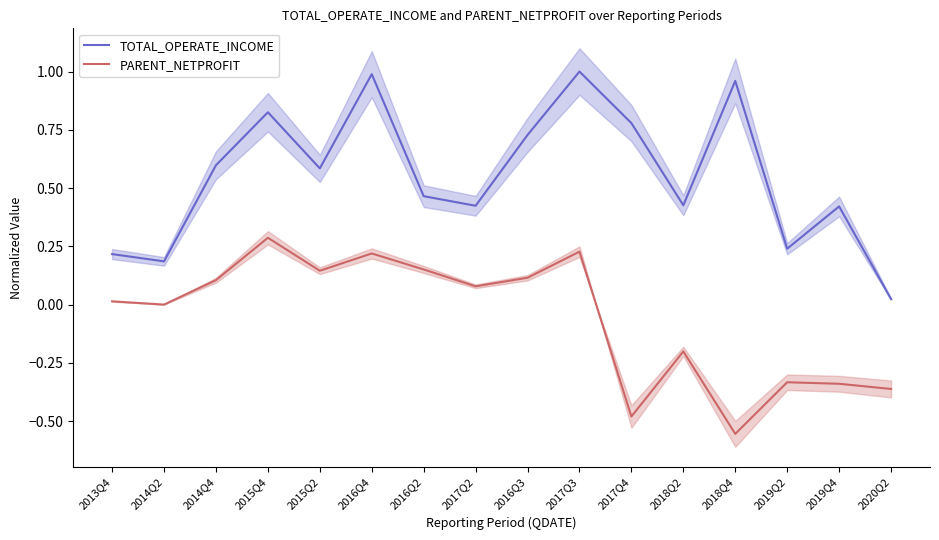

Which series has the largest total across all categories?

TOTAL_OPERATE_INCOME